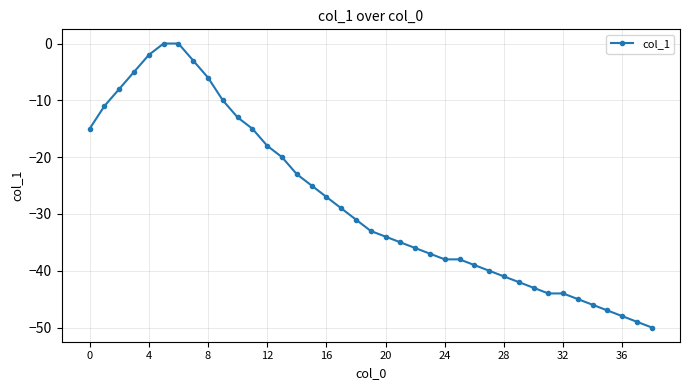

What is the value of the 22nd point from the left?

-35